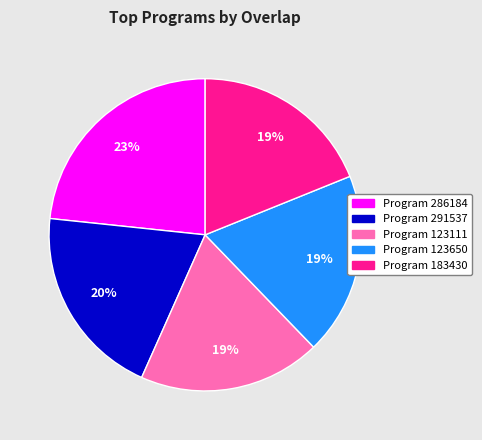

To the nearest percent, what is the difference between the largest and smallest slice percentages?

4%